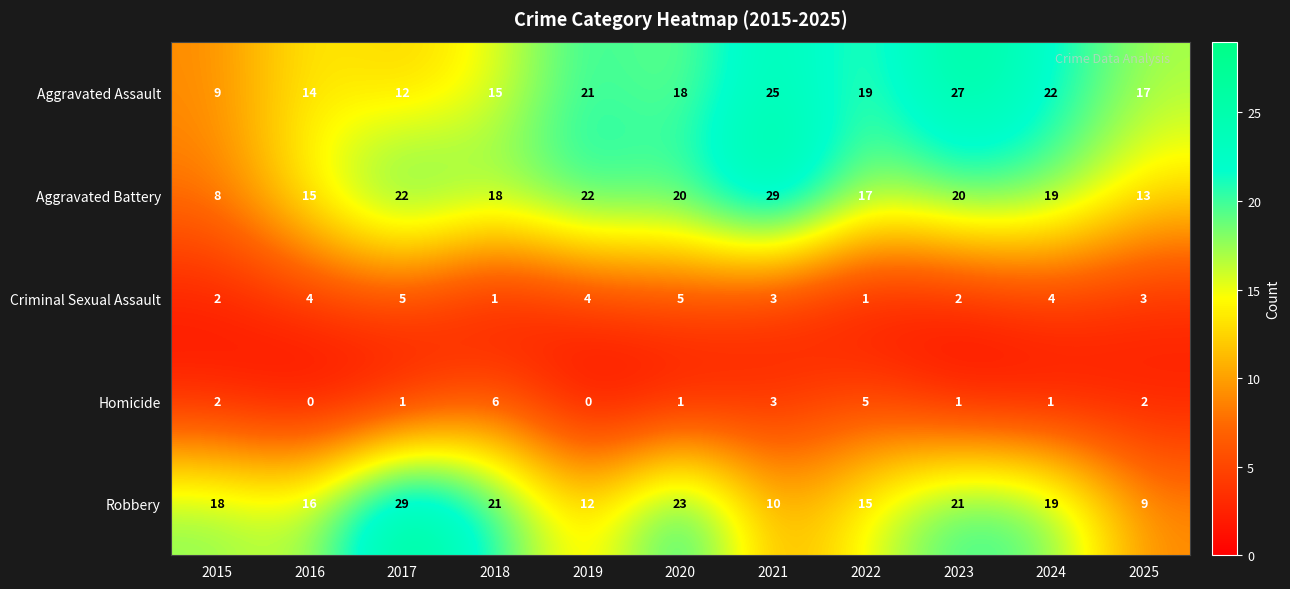

What is the difference between the second highest and second lowest values in the Robbery series?

13